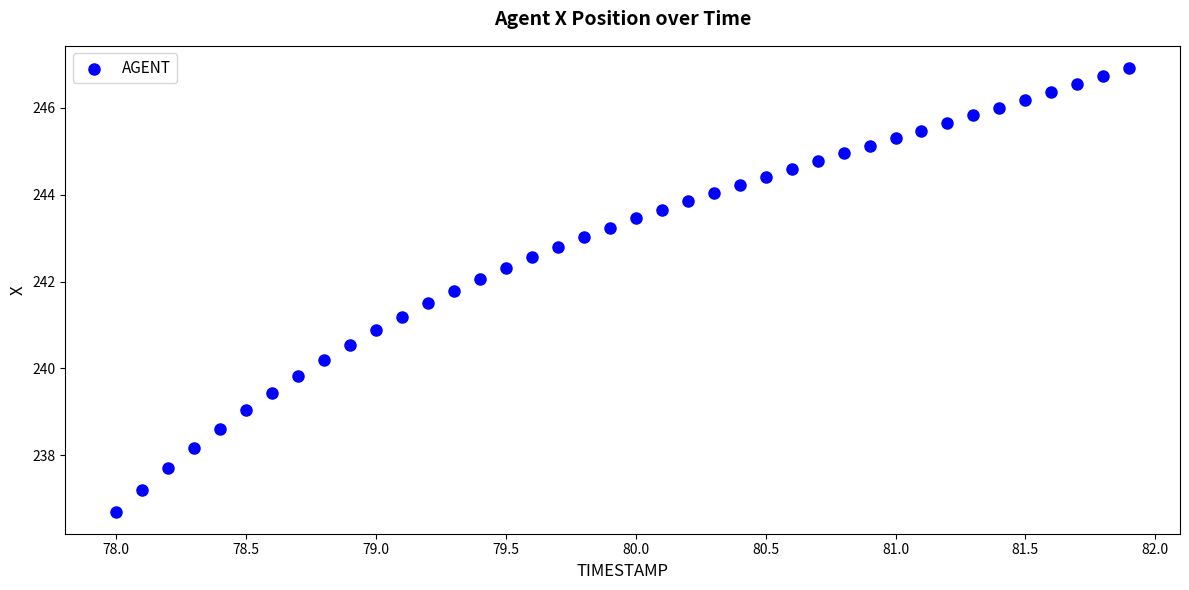

What is the range of Y values (max minus min)?

10.2